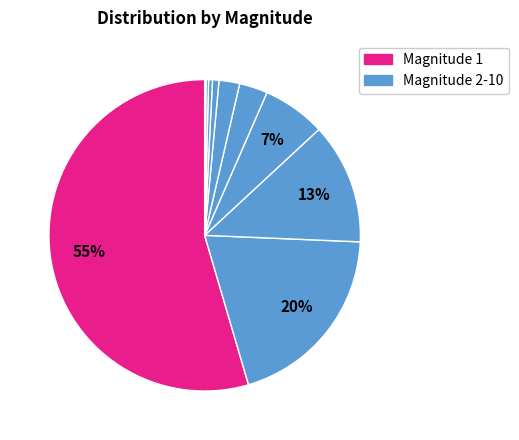

What is the majority slice?

1